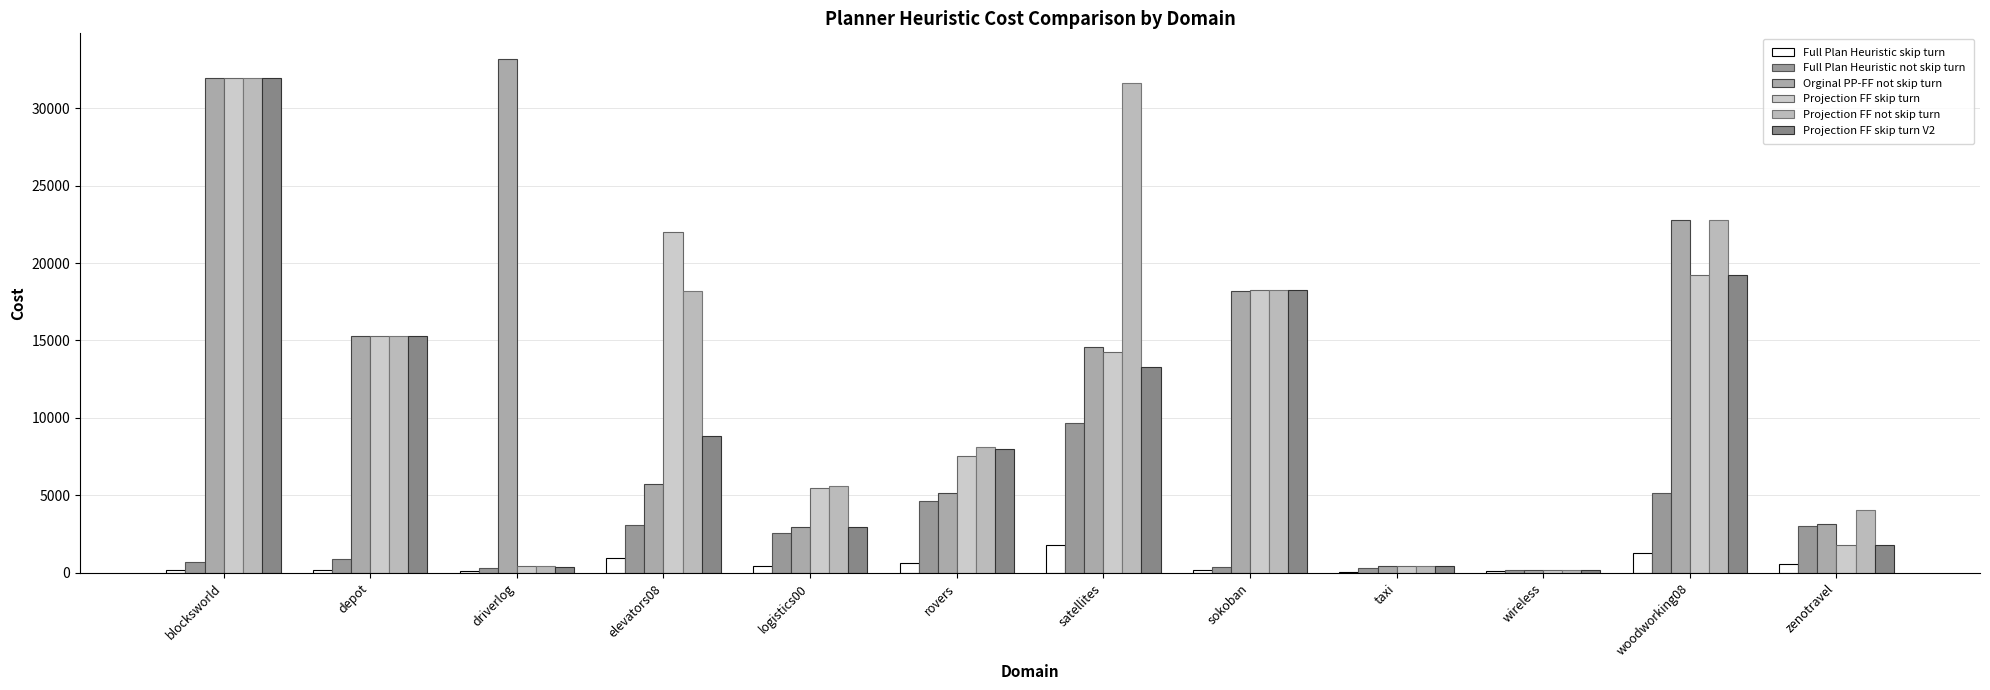

How many distinct data groups are displayed?

6